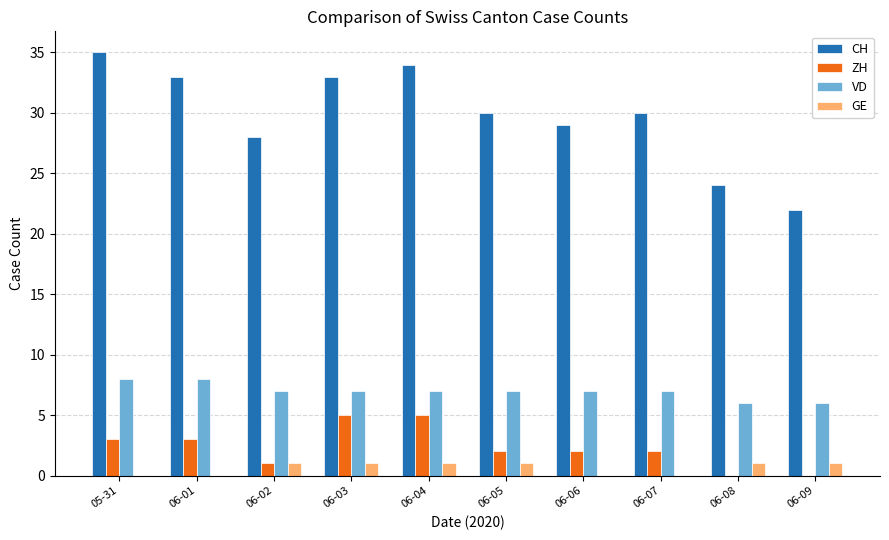

What are all the series names shown in the legend?

CH, ZH, VD, GE